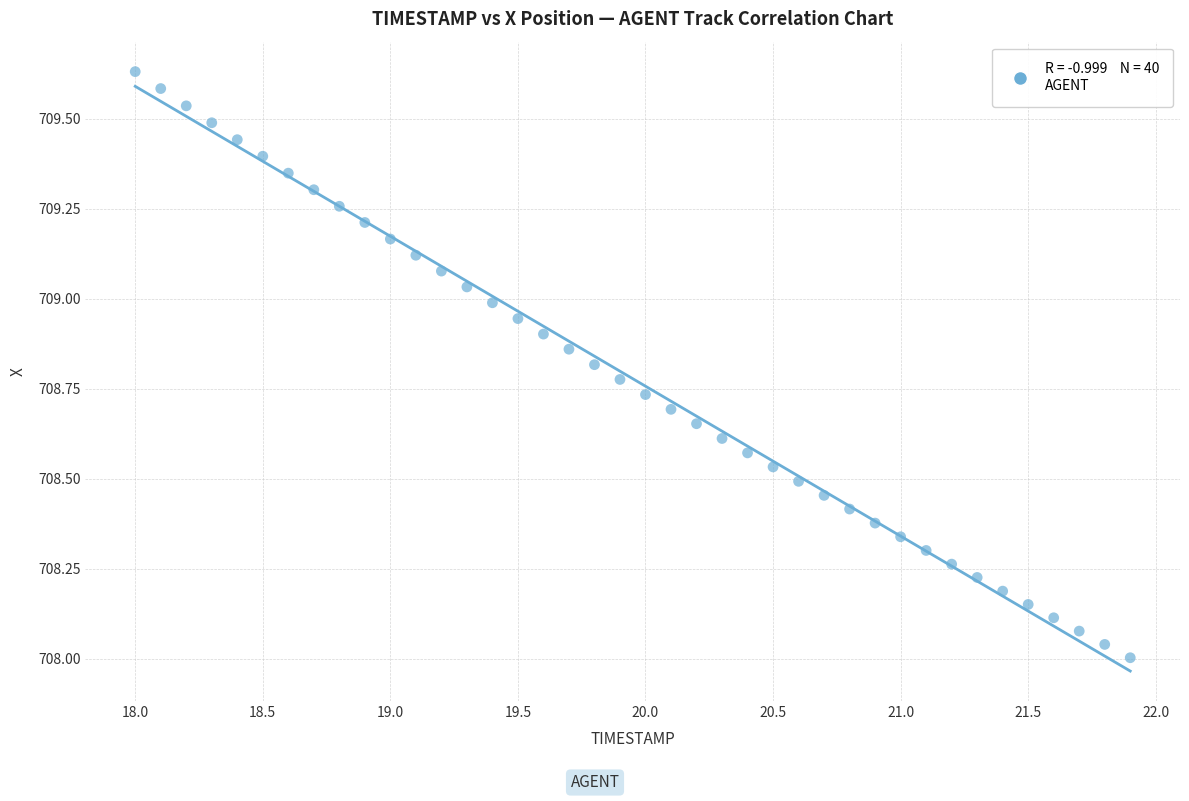

What is the range of Y values (max minus min)?

1.6